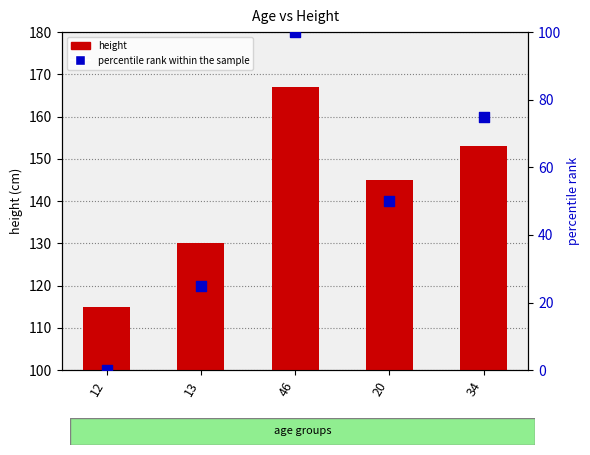

What are all the series names shown in the legend?

height, percentile rank within the sample